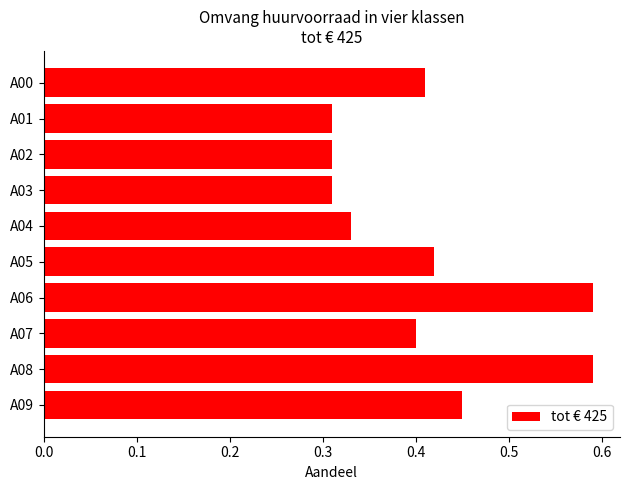

Between A05 and A09, which is larger?

A09